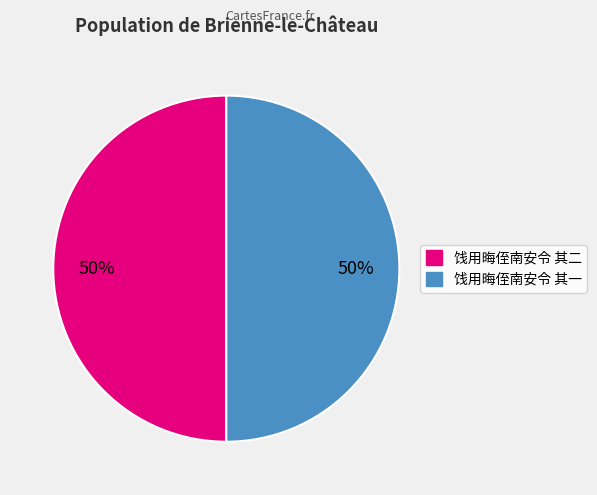

To the nearest percent, what is the combined percentage of 饯用晦侄南安令 其一 and 饯用晦侄南安令 其二?

100%